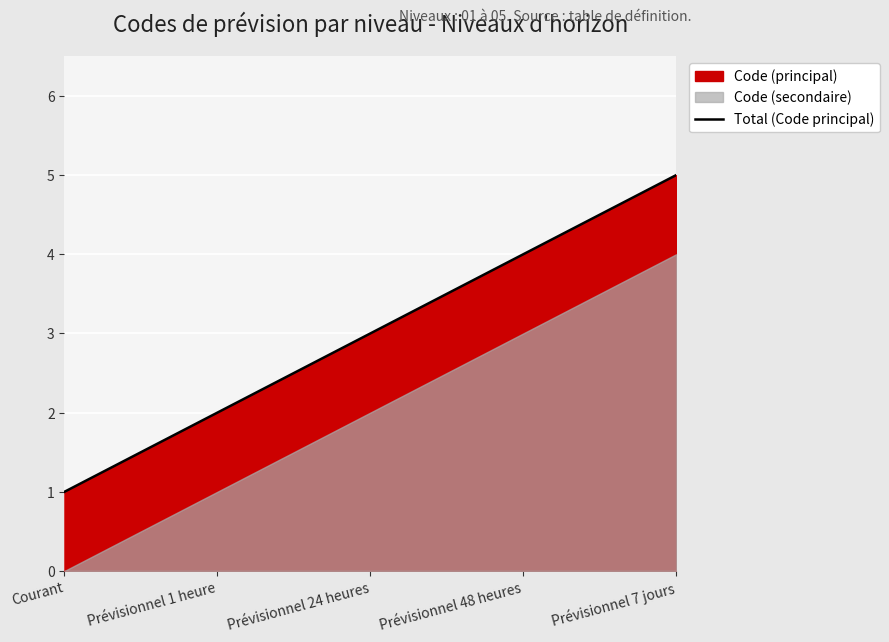

Does the chart display data point markers on the line(s)?

No